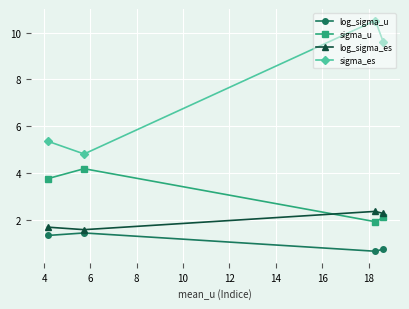

What is the maximum value shown in the chart?

10.5